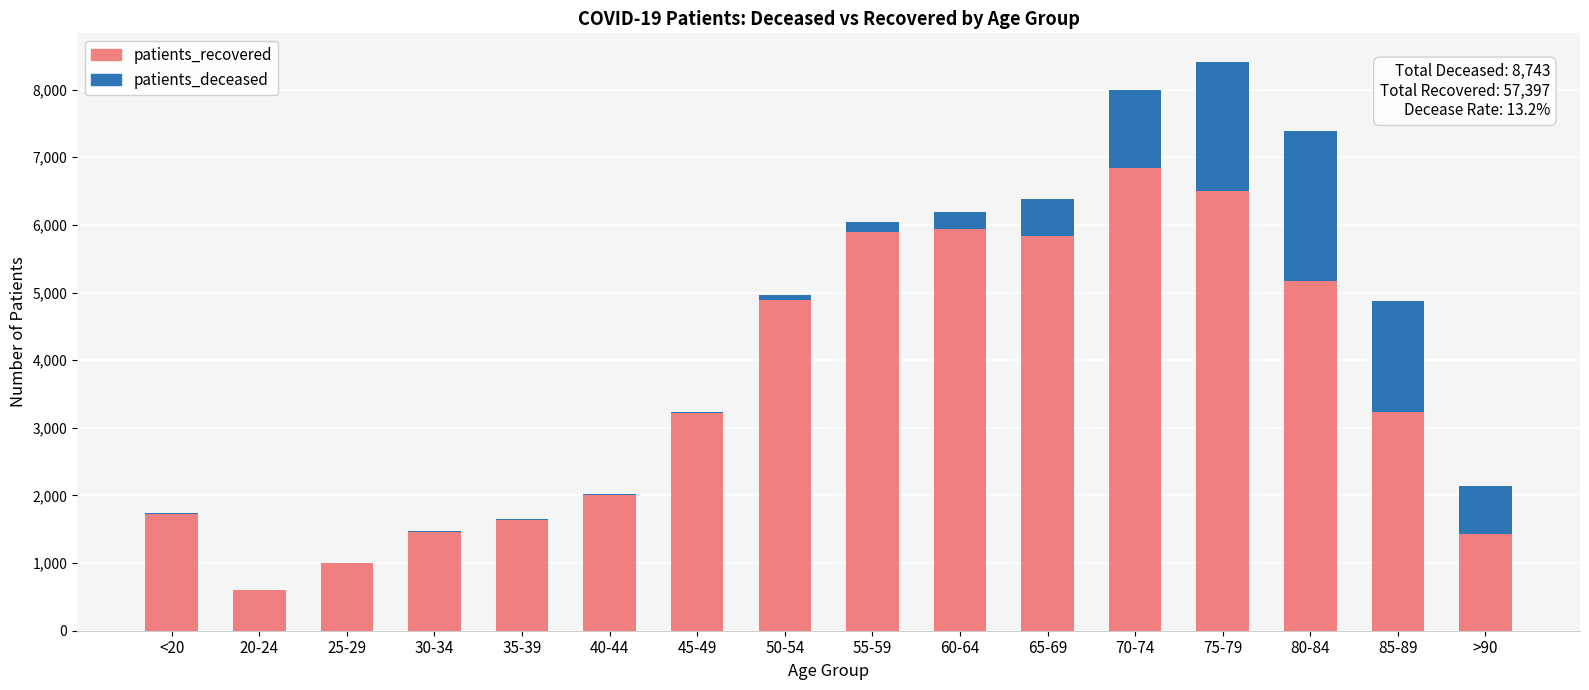

What is the difference between the patients_deceased values at 80-84 and 40-44?

2212